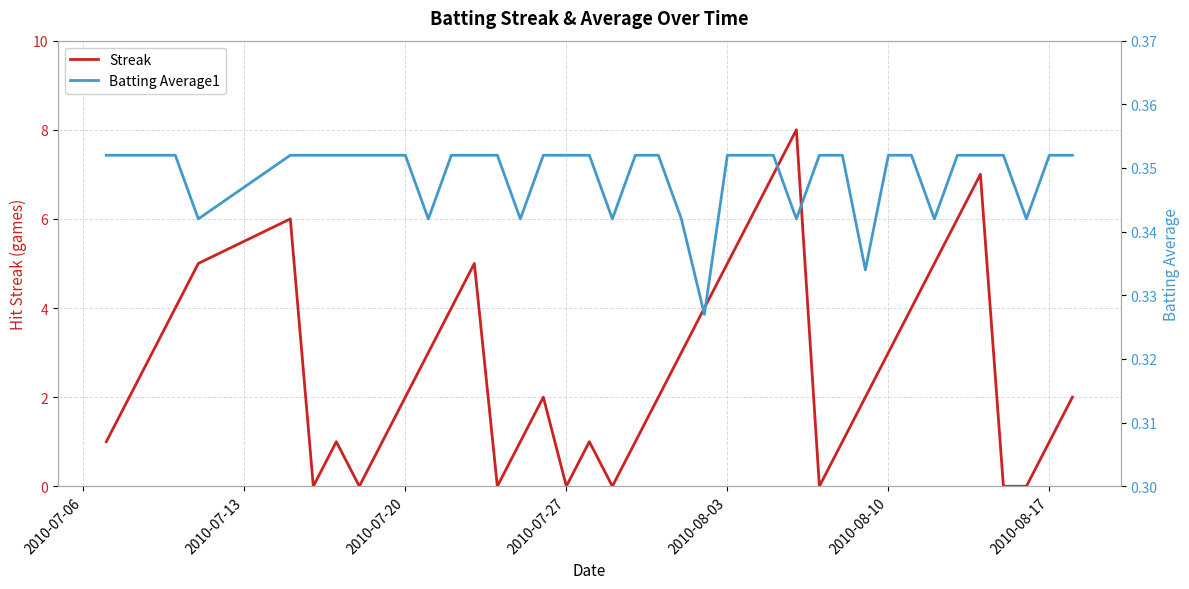

True or false: Streak has a value of 3 at 2010-07-20.

False